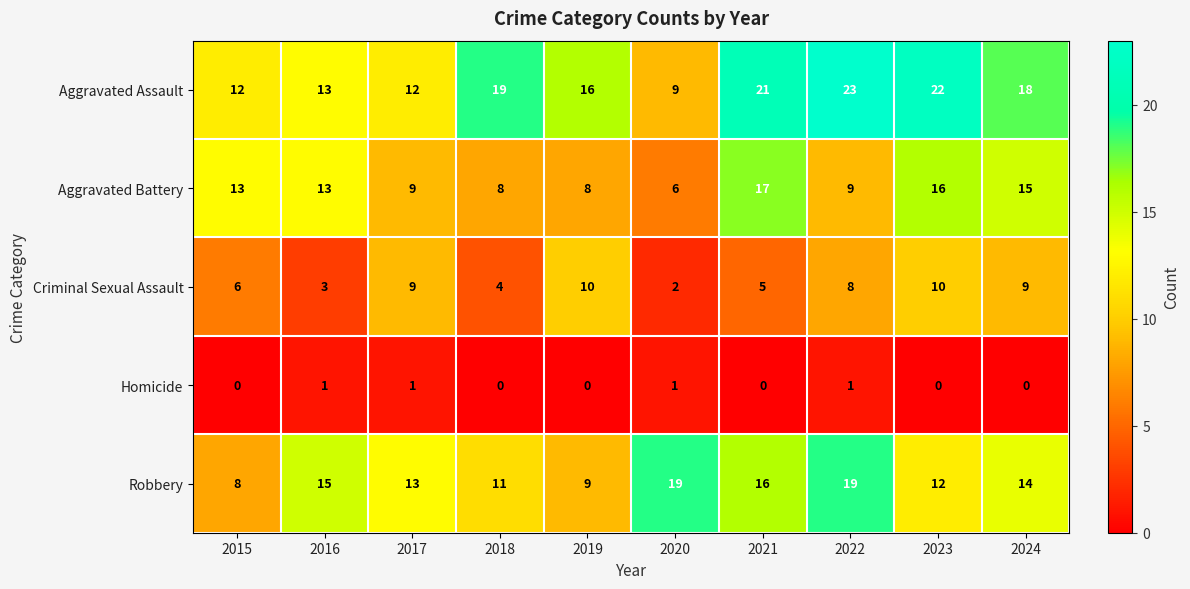

Between 2019 and 2022, which series saw the biggest shift?

Robbery